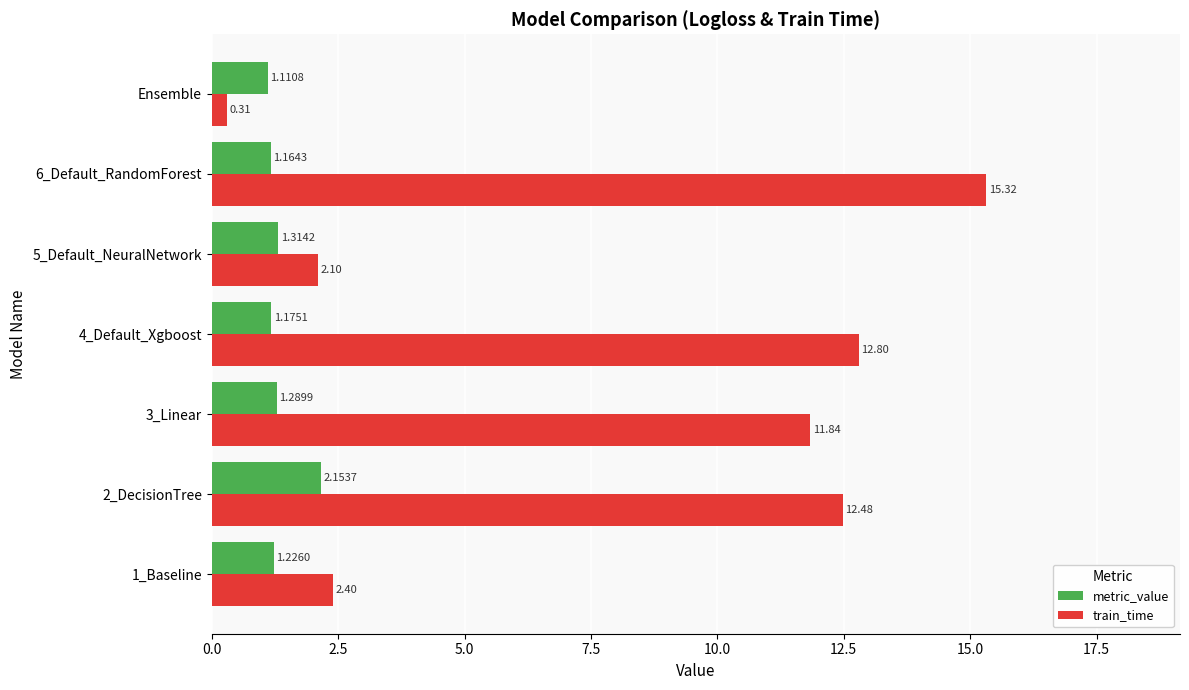

Which series has the largest total across all categories?

train_time